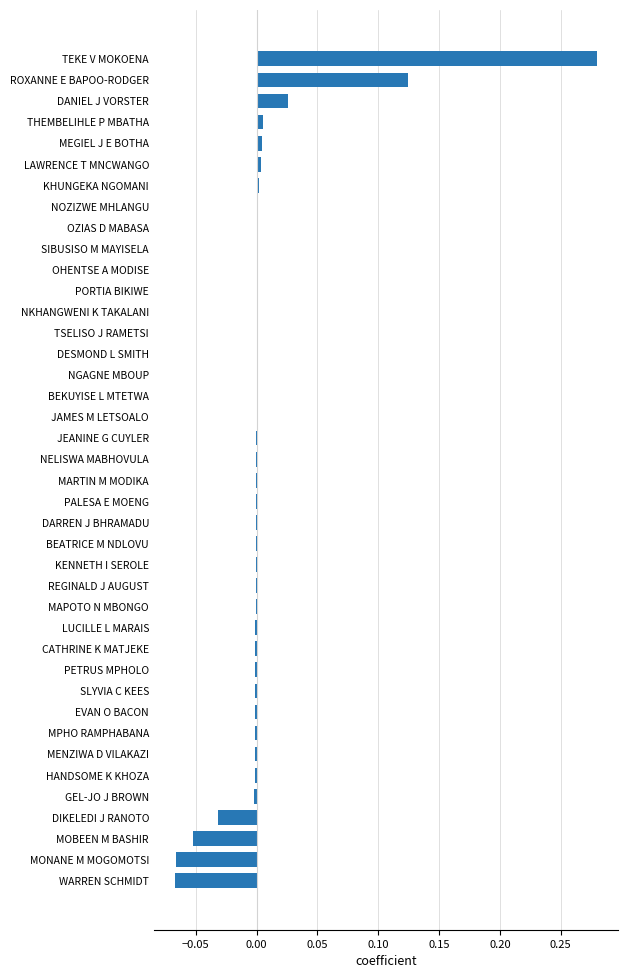

What is the sum of all values?

0.2